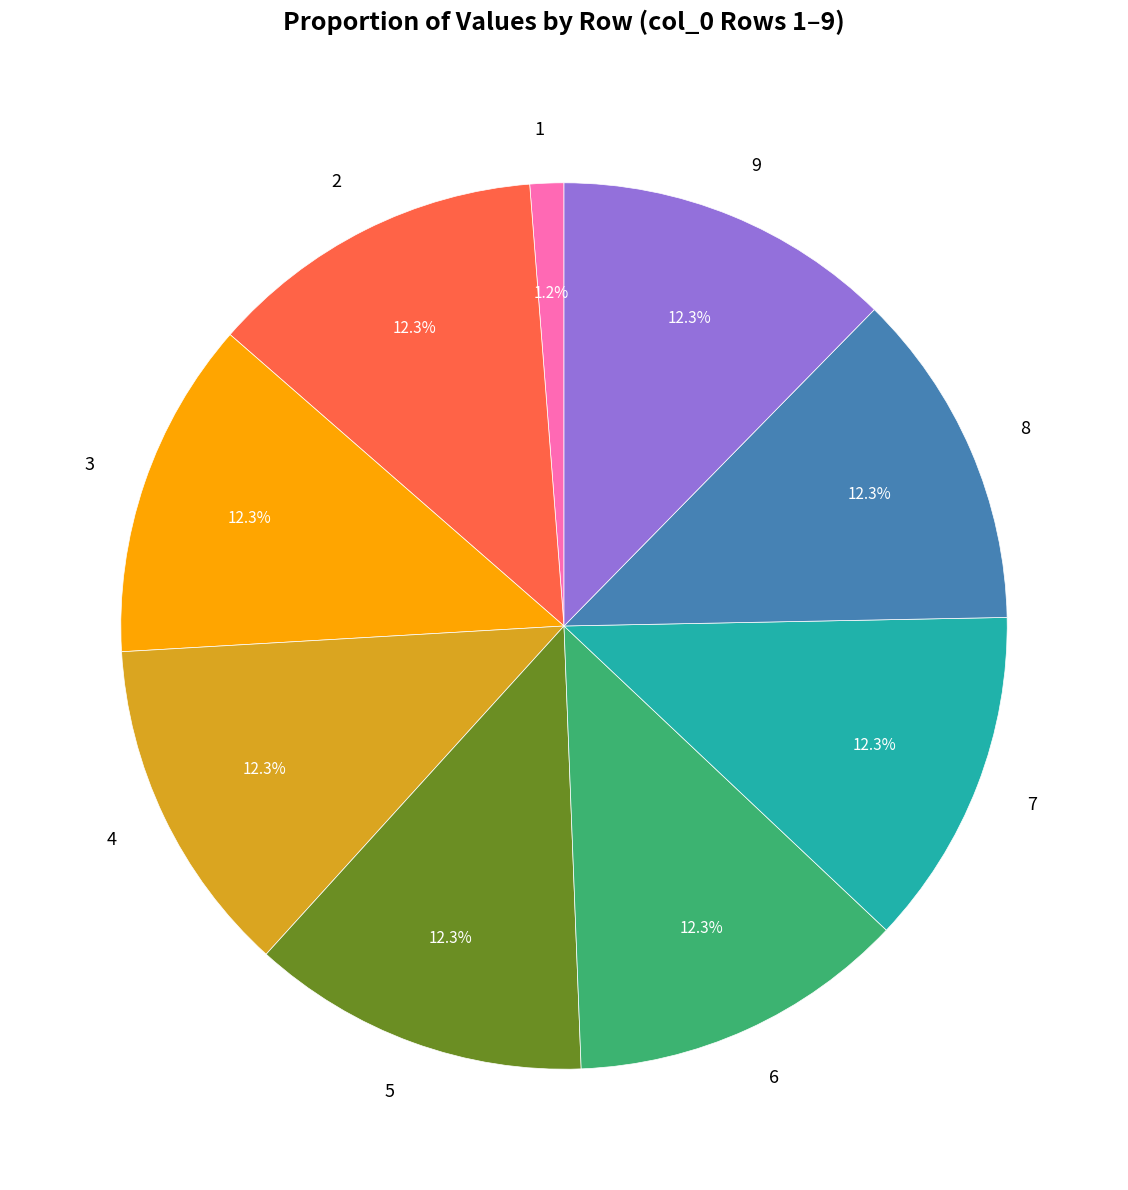

Combined, what portion of the pie is 2 and 9?

24.7%